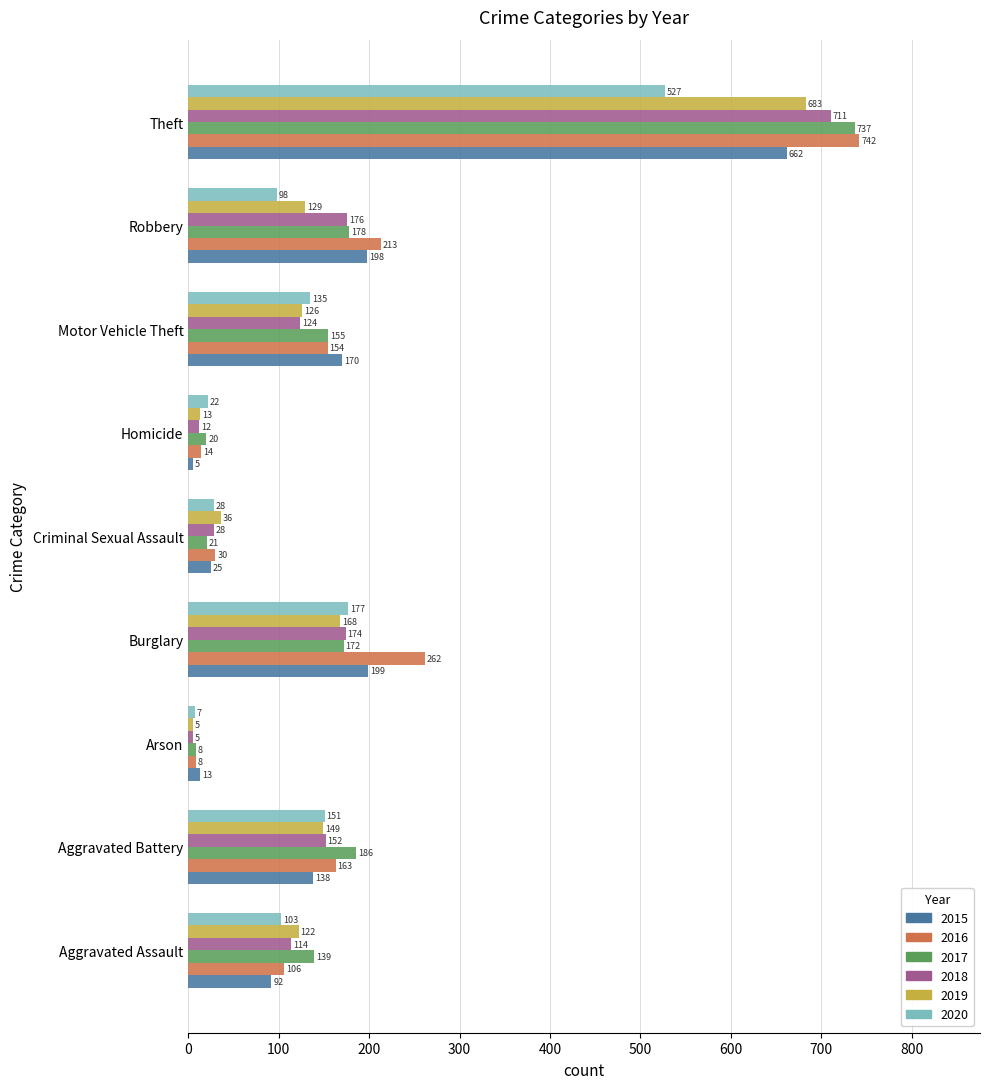

What are all the series names shown in the legend?

2015, 2016, 2017, 2018, 2019, 2020